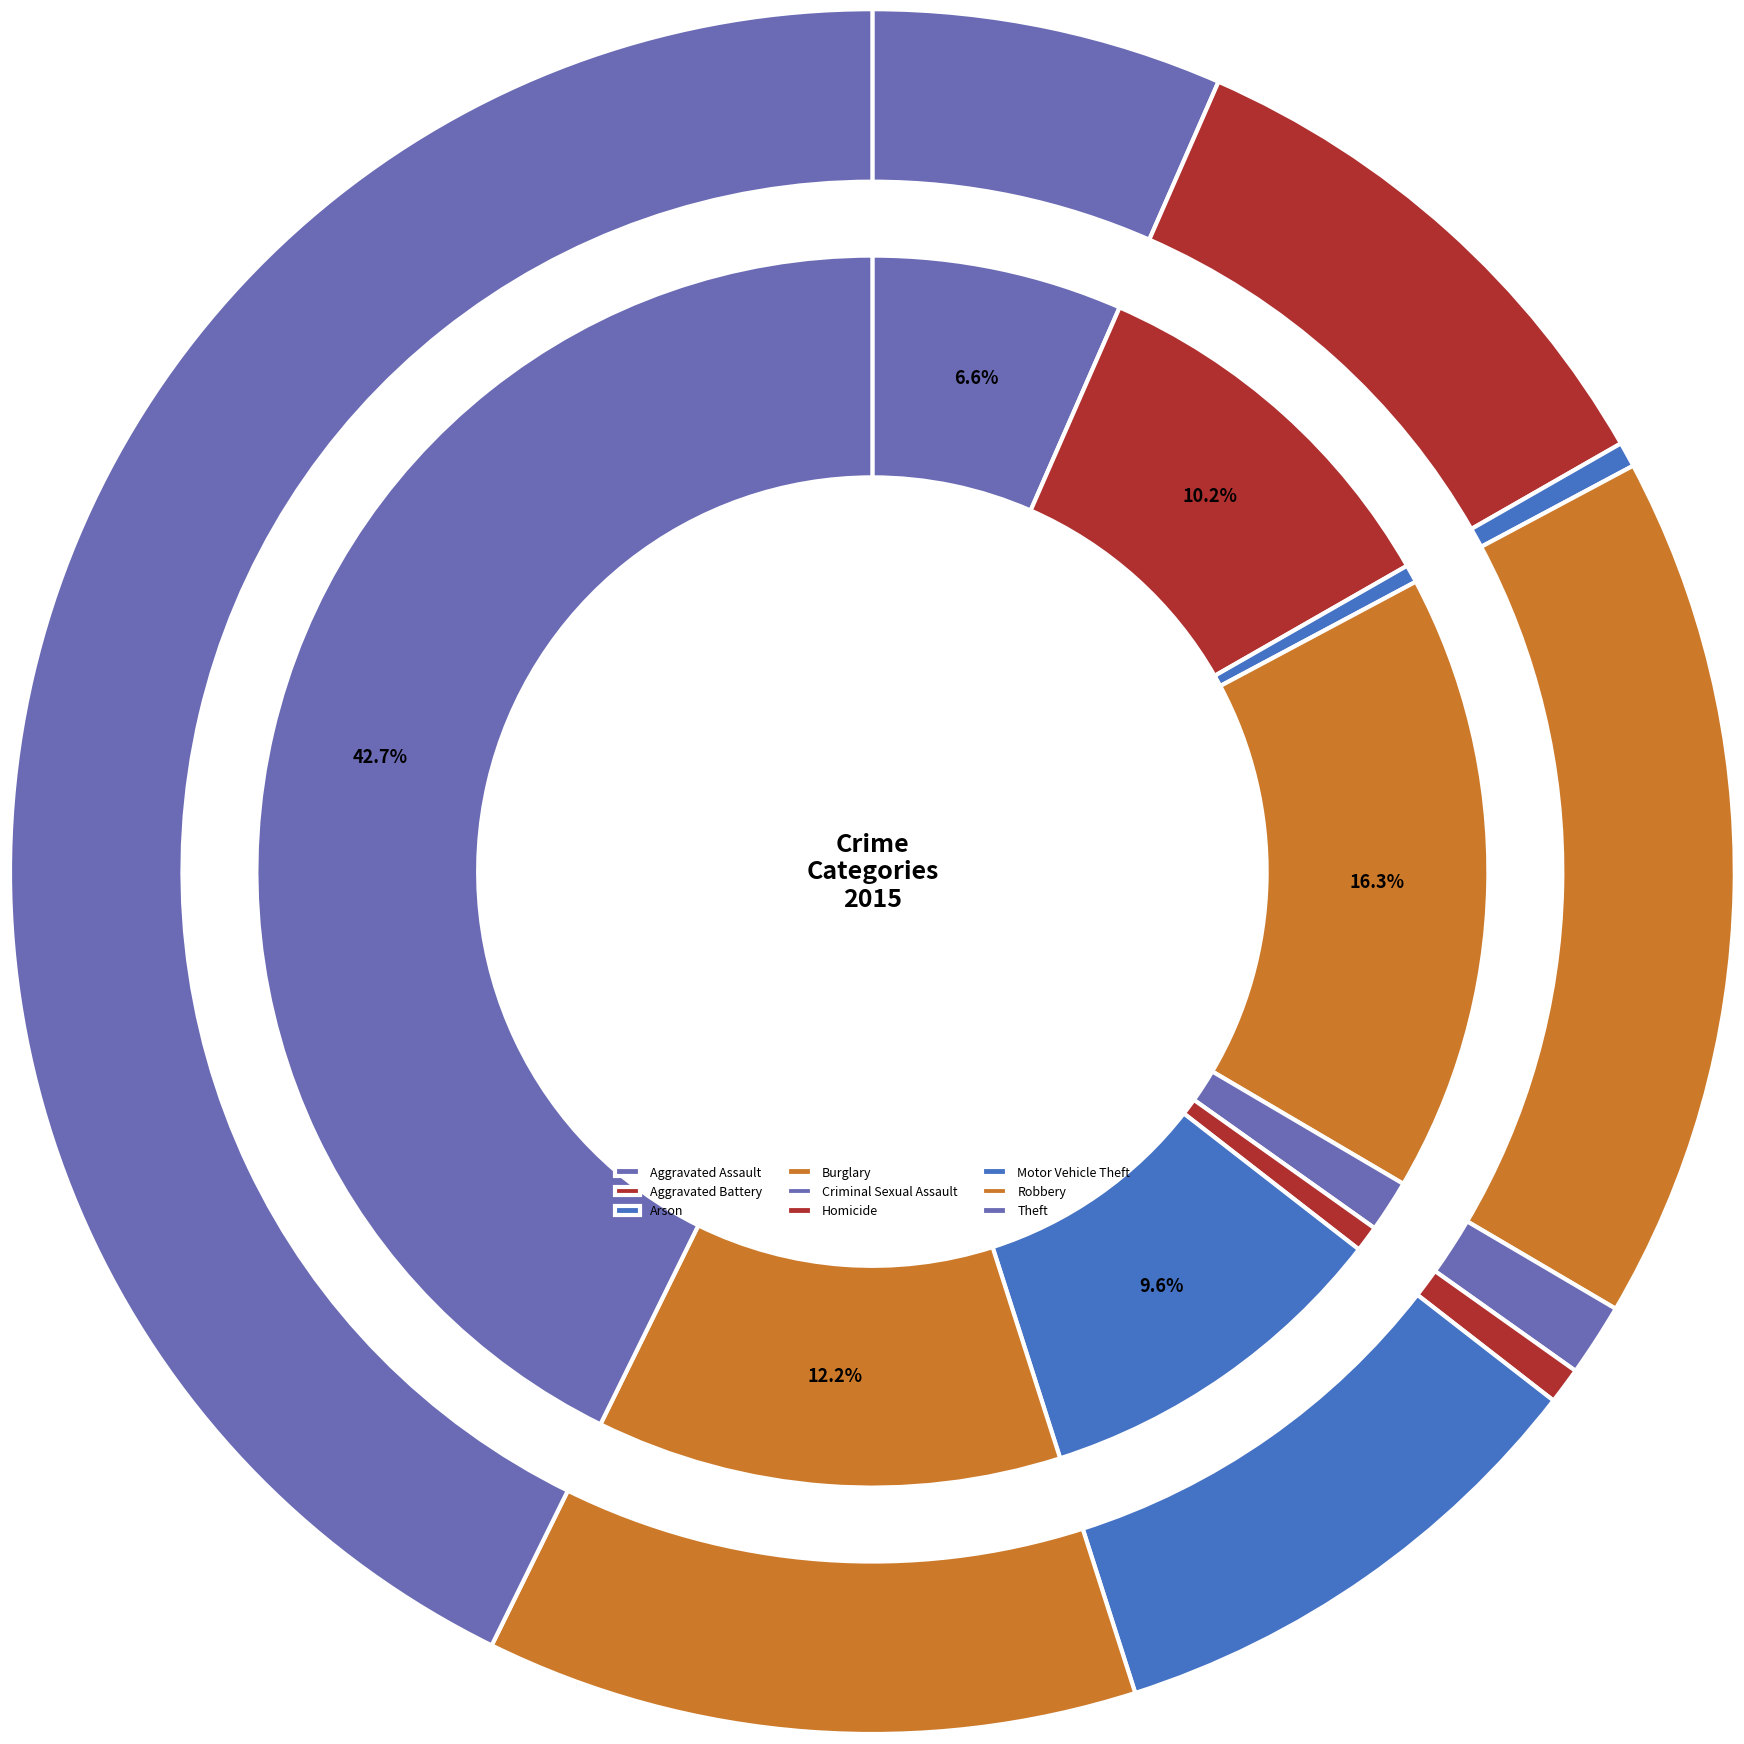

To the nearest percent, what is the difference between the 7 and 3 slice percentages?

4%